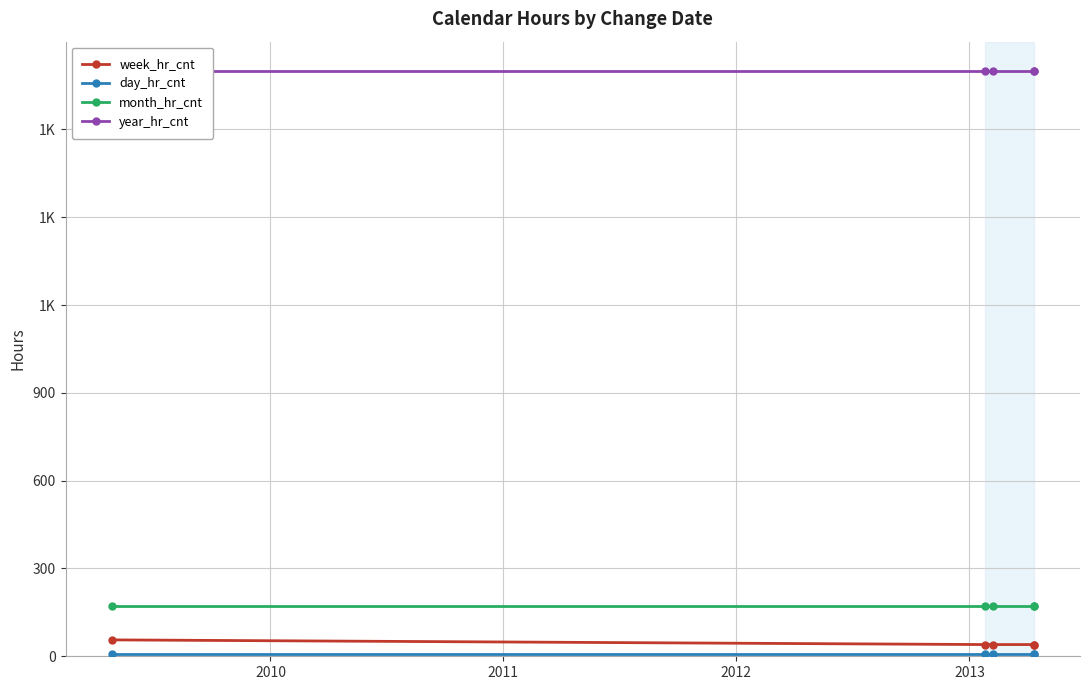

Reading right to left, what are all the values shown in this chart?

week_hr_cnt: 40	40	40	40	56
day_hr_cnt: 8	8	8	8	8
month_hr_cnt: 172	172	172	172	172
year_hr_cnt: 2000	2000	2000	2000	2000